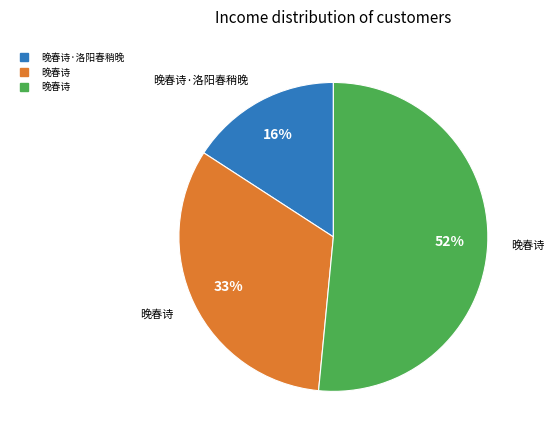

Is there a majority slice in this chart?

Yes